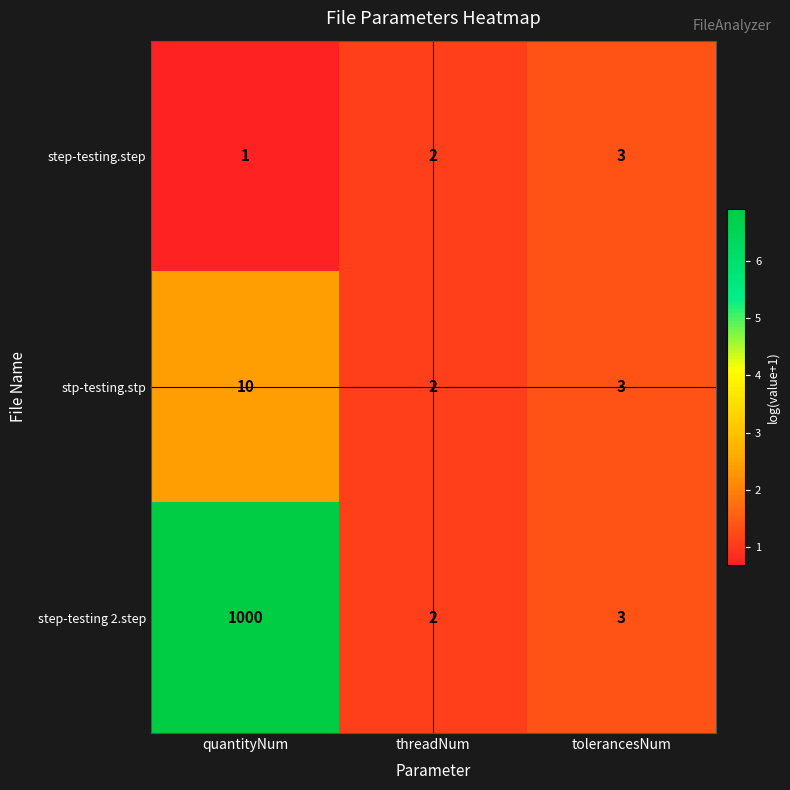

List the series in order of their peak value, lowest first.

step-testing.step, stp-testing.stp, step-testing 2.step